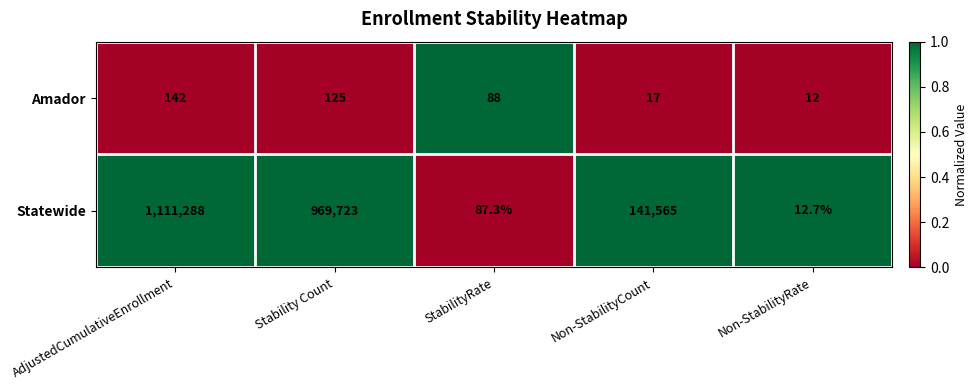

True or false: Amador has a value of 67.5 at Stability Count.

False